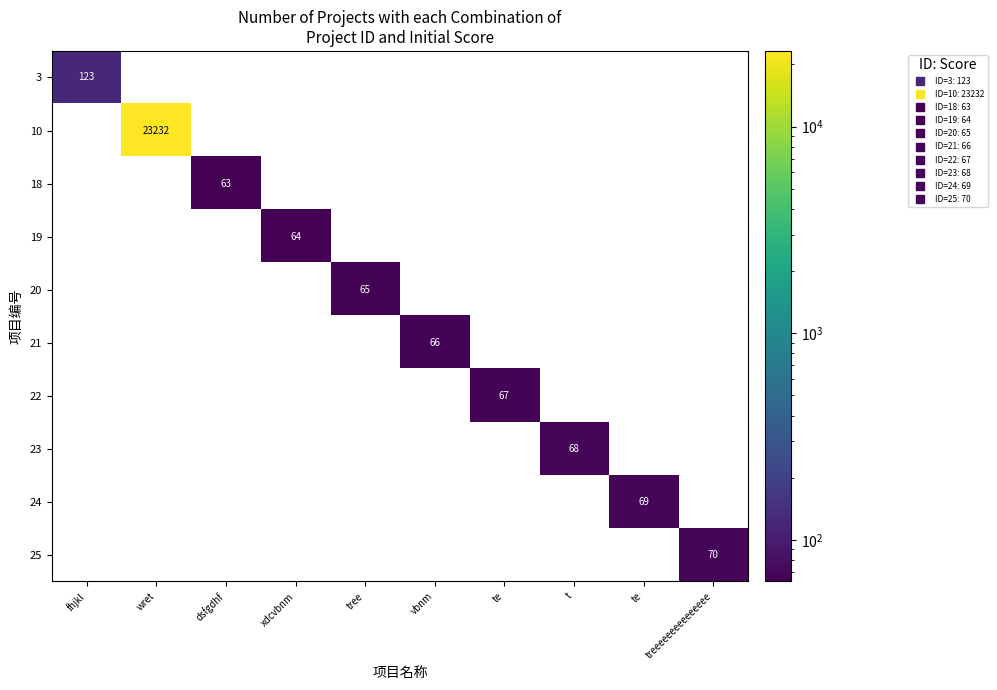

How many data points in 19 are above 0?

1